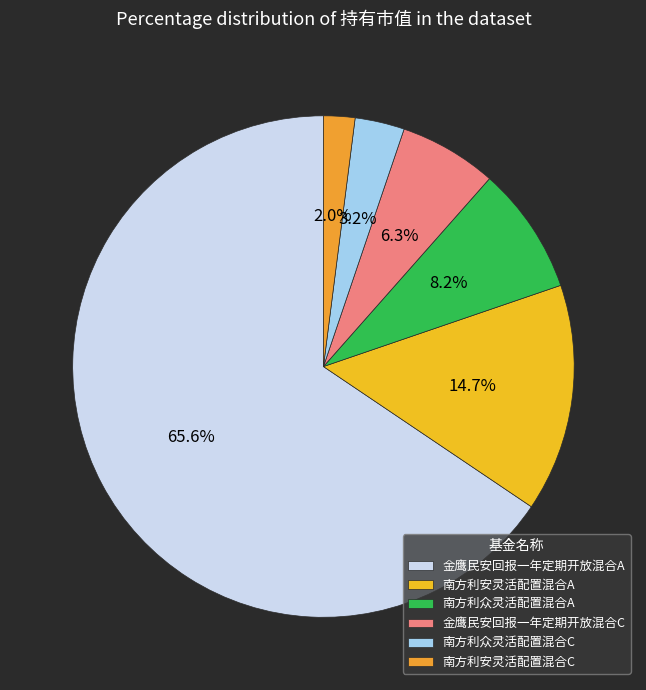

Count the number of slices in the pie.

6